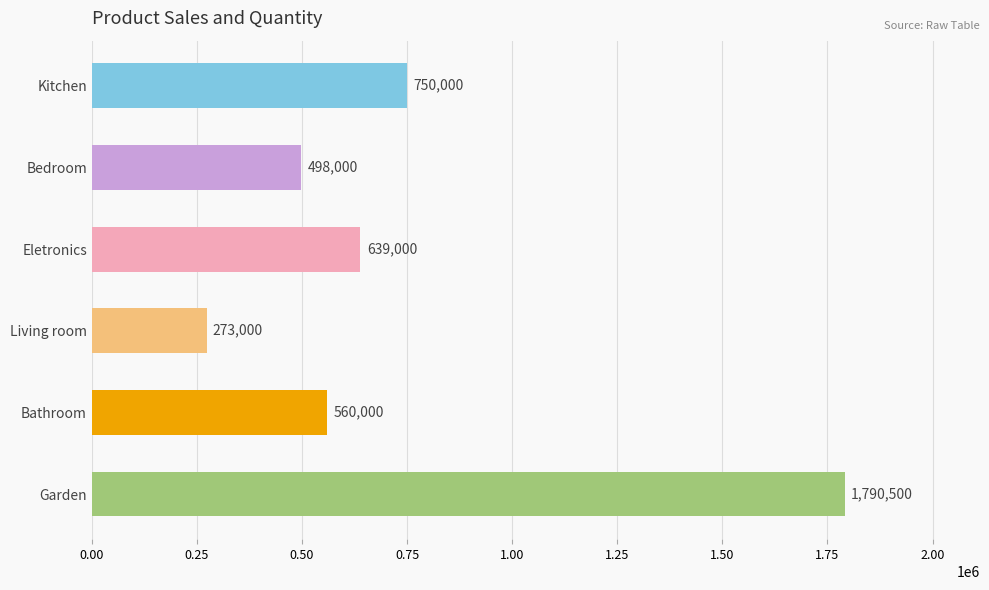

At which category does the chart reach its minimum across all series?

Living room